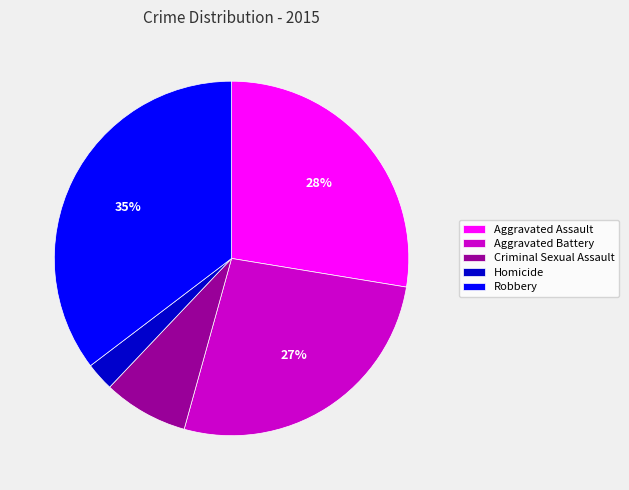

To the nearest percent, what is the average slice percentage?

20%